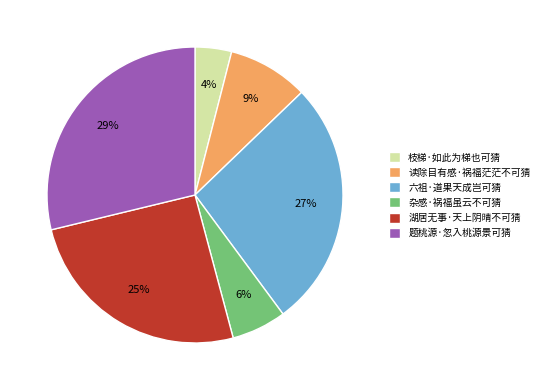

Which category has the biggest portion of the pie?

题桃源·忽入桃源景可猜